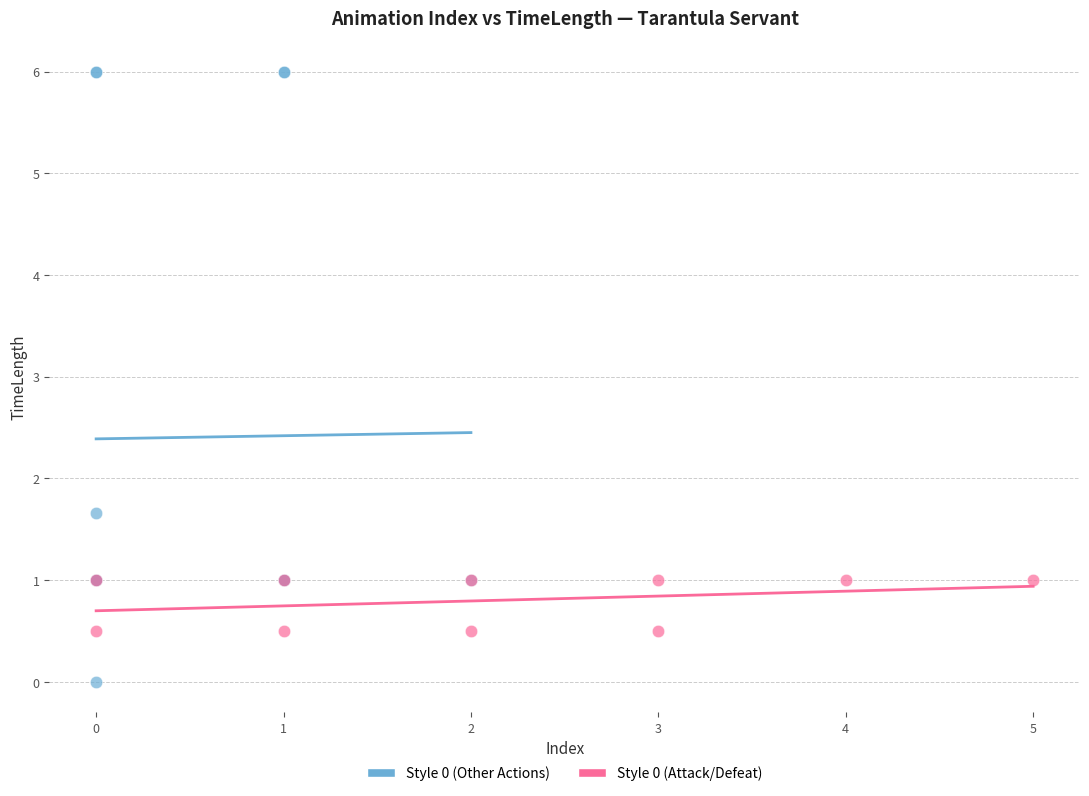

Which series contains the highest Y value?

Style 0 (Other Actions)